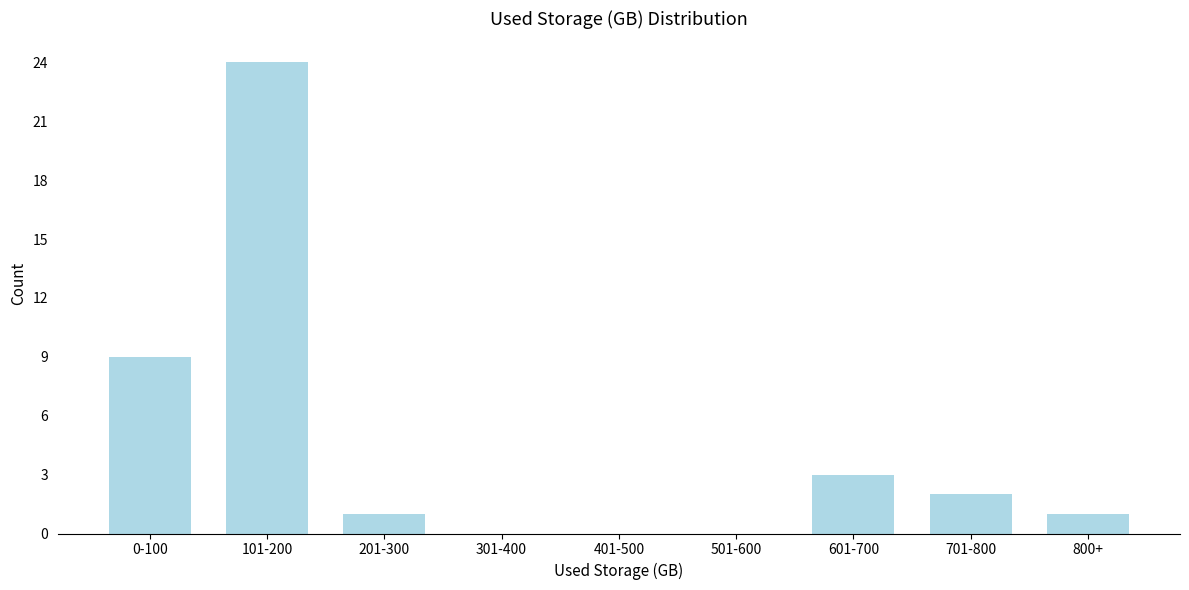

Reading left to right, list all the values displayed in this chart.

0-100=9	101-200=24	201-300=1	301-400=0	401-500=0	501-600=0	601-700=3	701-800=2	800+=1